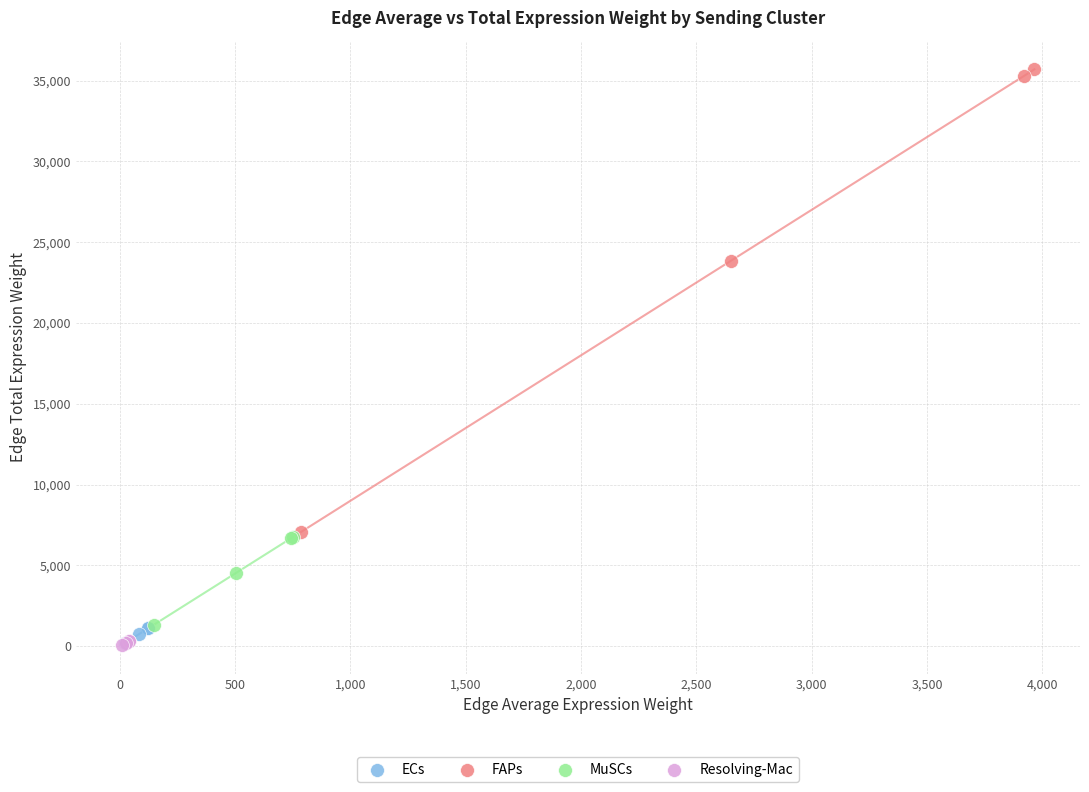

Which series has the widest spread of Y values?

FAPs